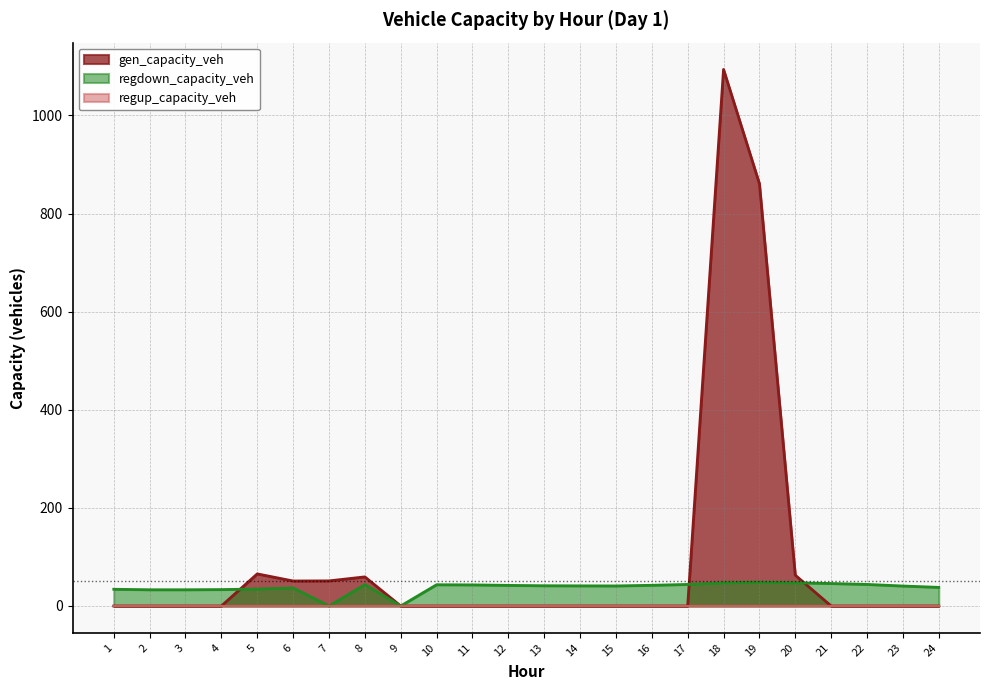

The value of gen_capacity_veh at 1 is 0.0. True or false?

True